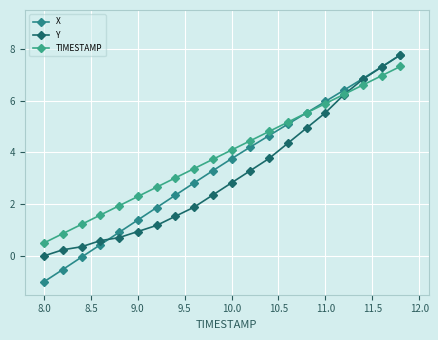

How many data points does each series have?

20